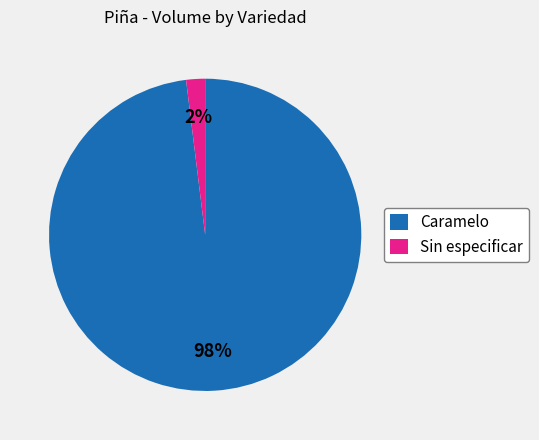

How many segments does this pie chart have?

2